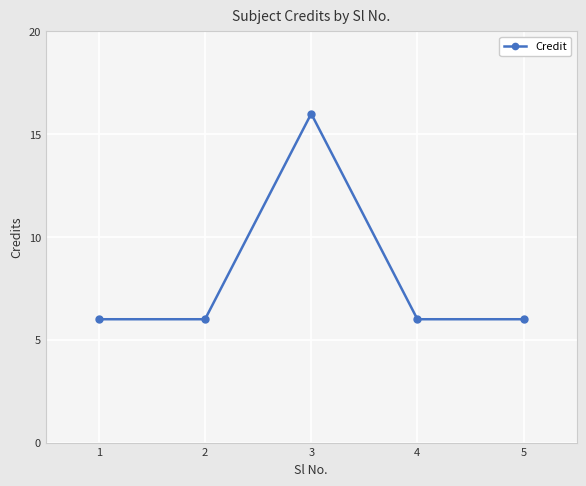

What is the difference between the maximum and minimum values?

10